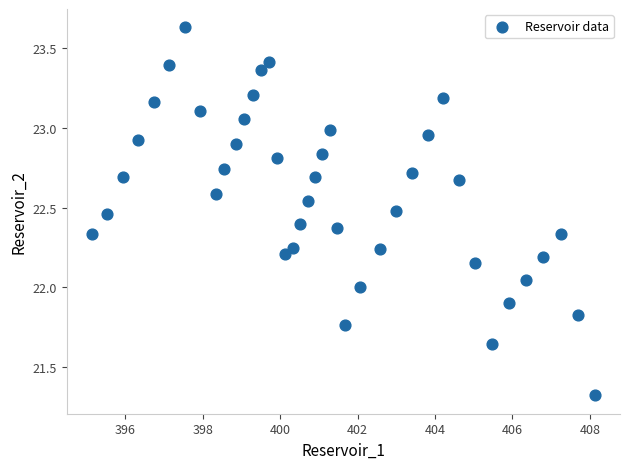

What is the range of X values (max minus min)?

13.0